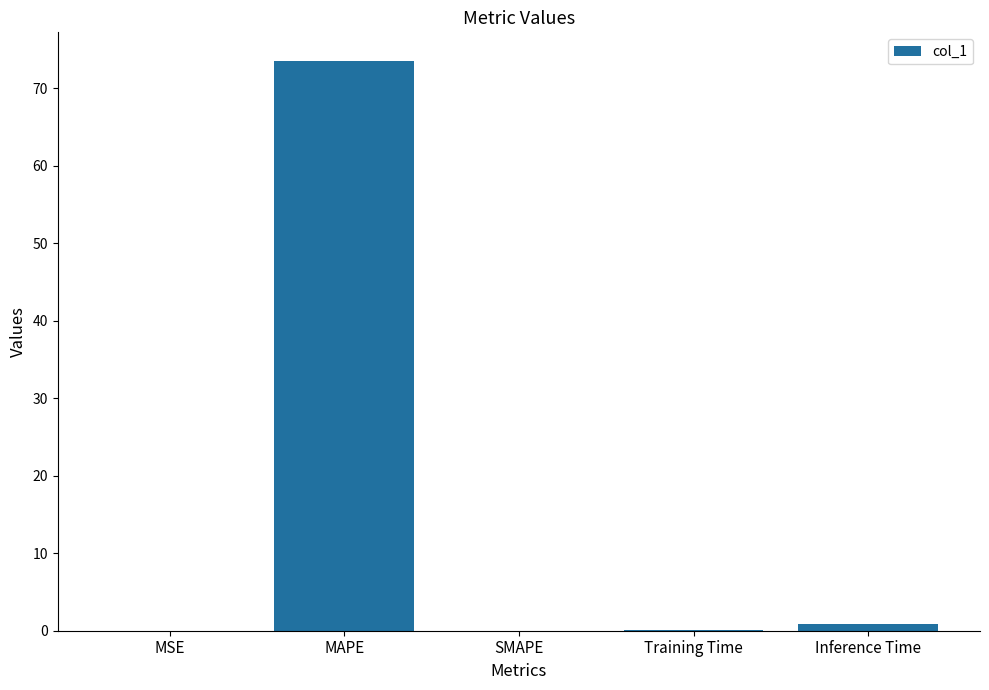

What is the greatest value displayed?

73.6